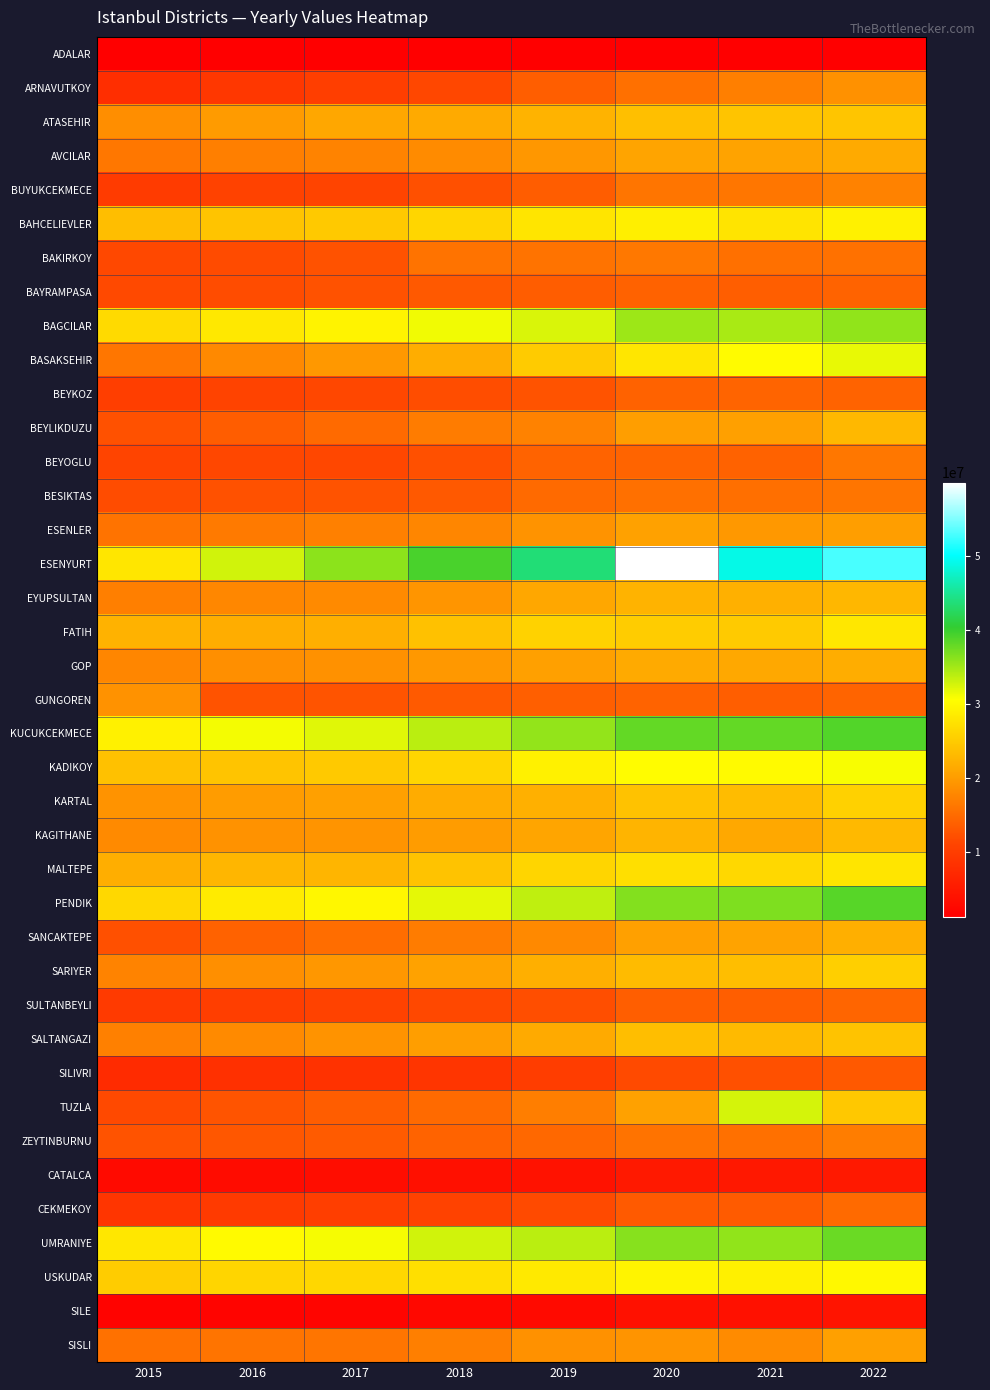

What is the difference between the highest and lowest values at 2016?

31326731